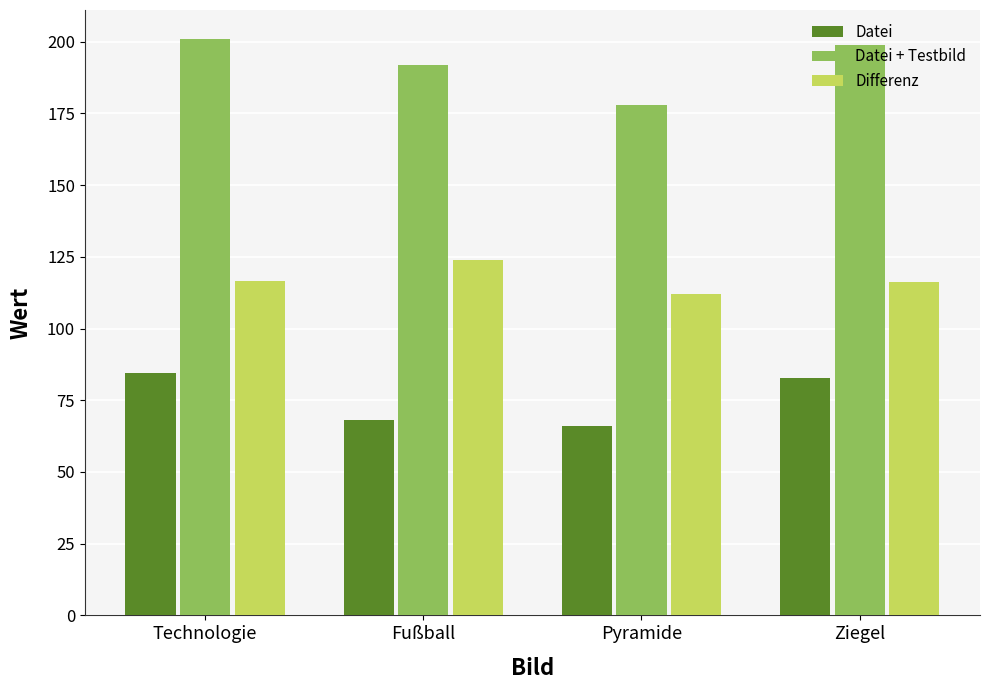

What is the value of the Datei bar at the 1st from the left?

84.6